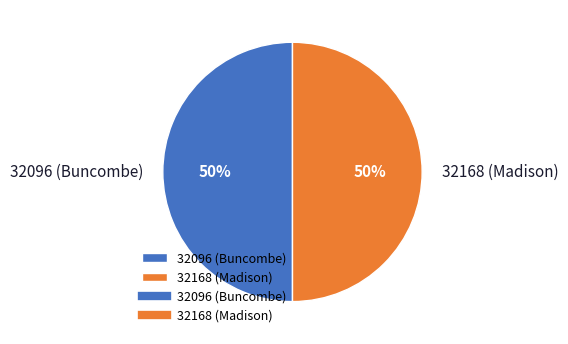

True or false: 32096 (Buncombe) accounts for 39% of the total.

False